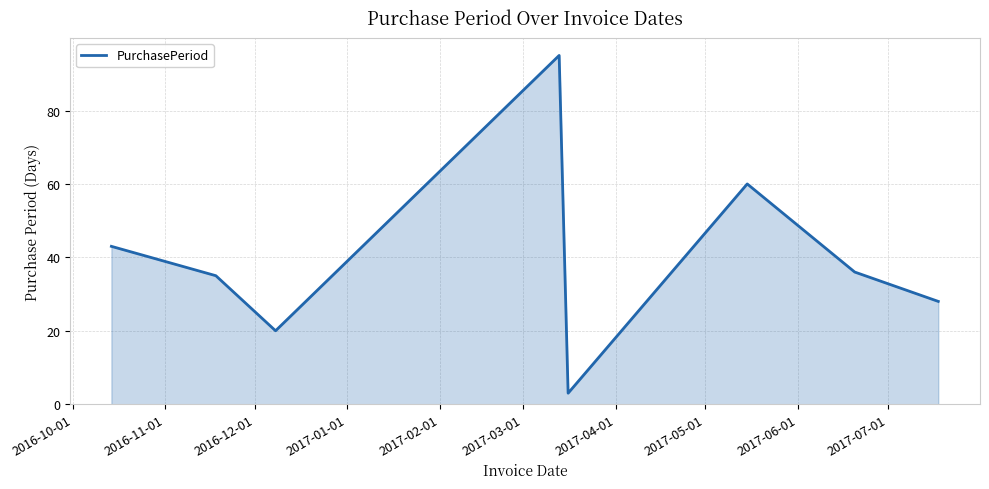

What is the sum of all values?

320